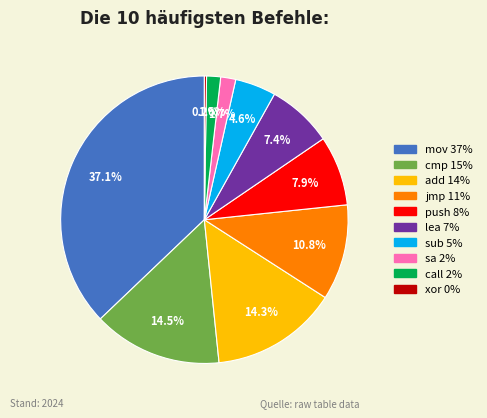

Does any single category account for the majority?

No